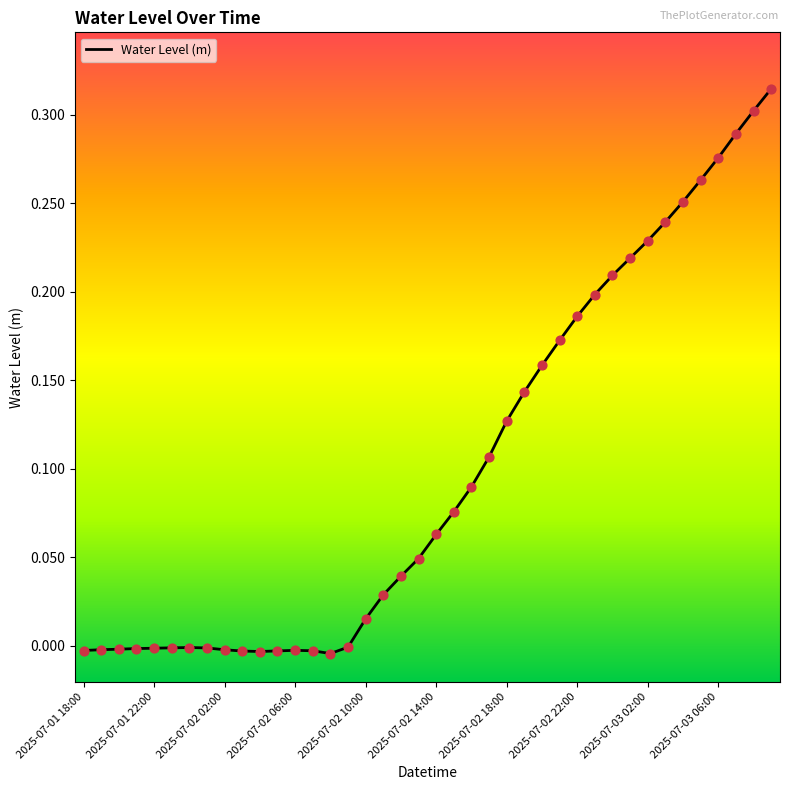

Is this an area chart (filled region under the line)?

No